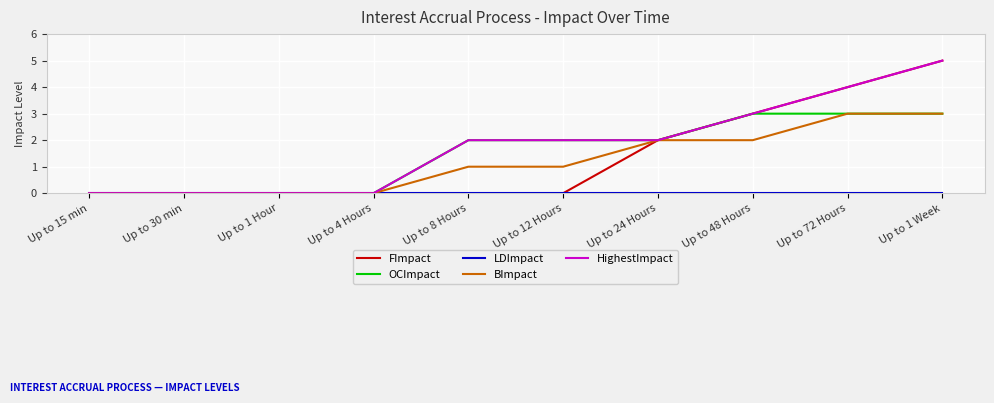

At which label does FImpact reach its peak?

Up to 1 Week